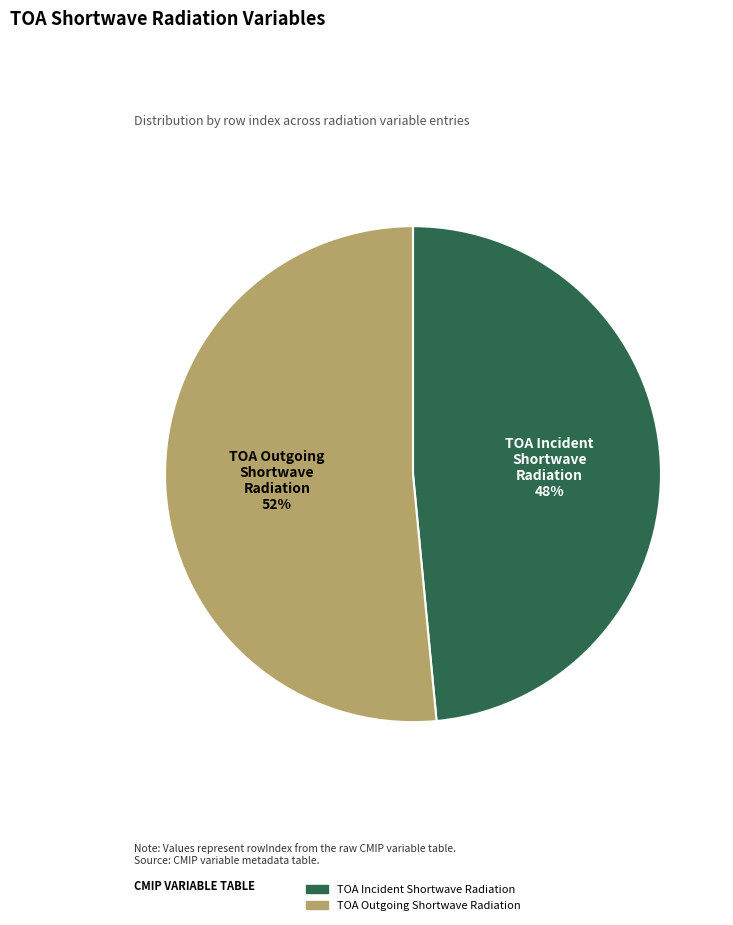

What is the majority slice?

TOA Outgoing Shortwave Radiation